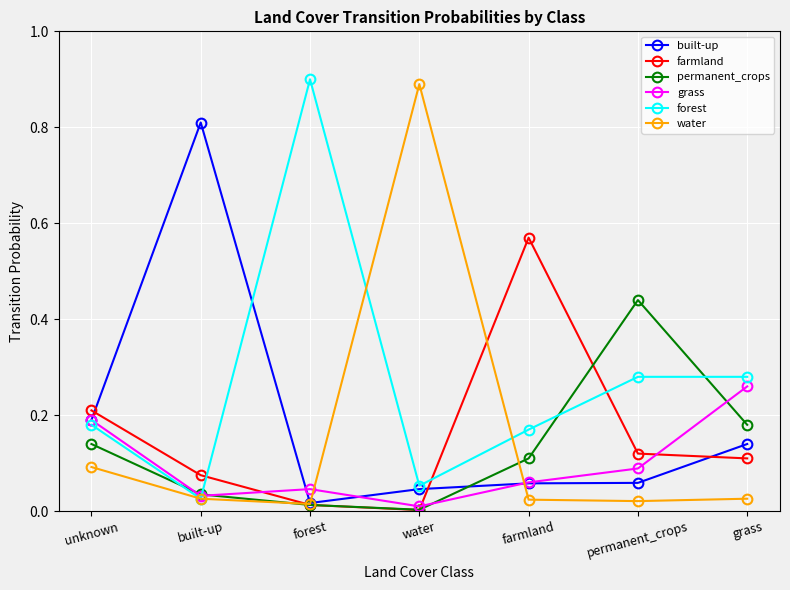

Which series has the largest total across all categories?

forest